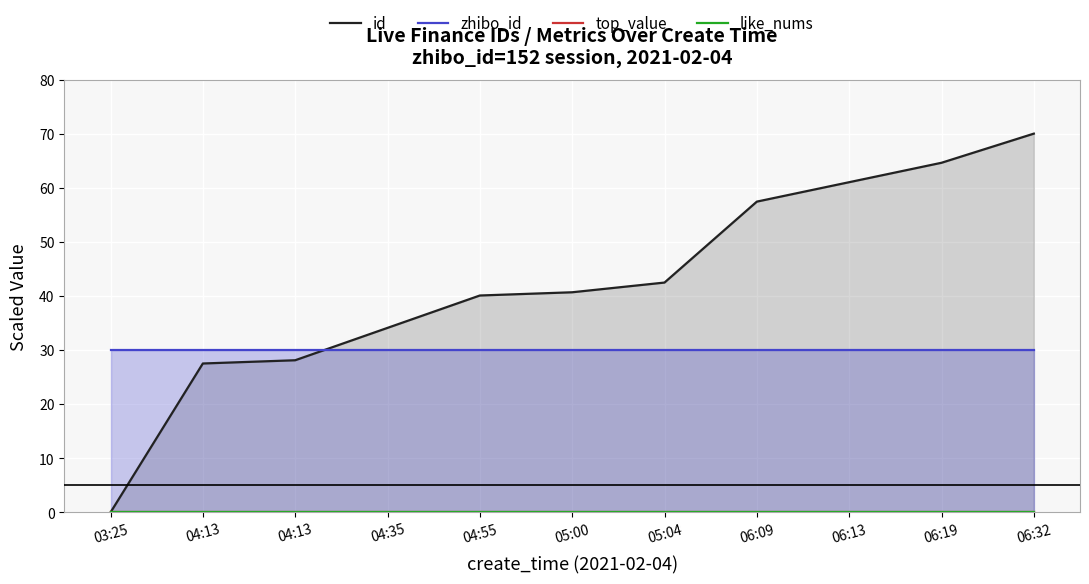

What is the difference between the highest and lowest values at 04:35?

34.1